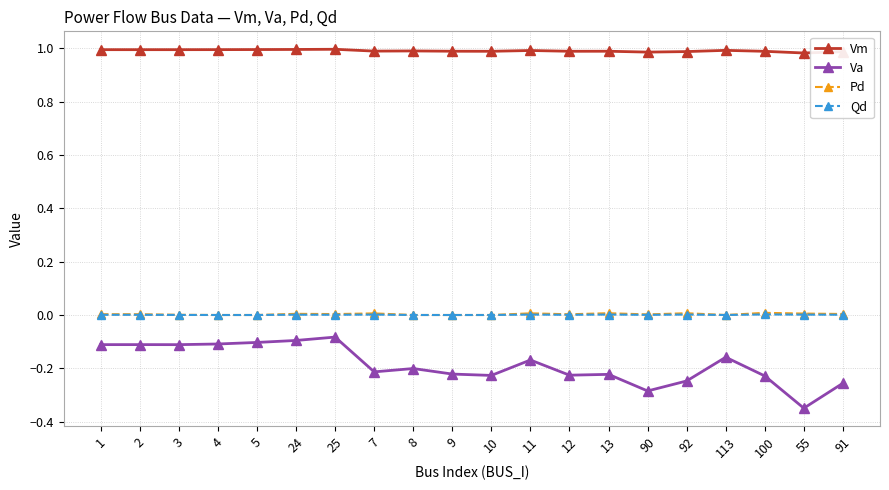

True or false: Va has more than 1 points higher than both neighbors.

True